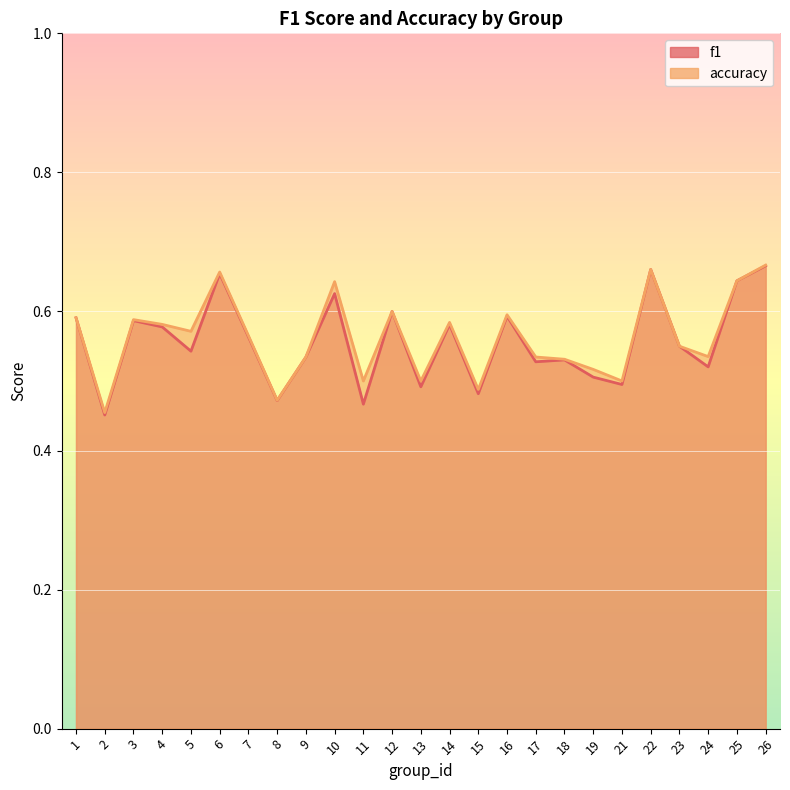

Is the value of accuracy at 17 greater than the value of f1 at 7?

No